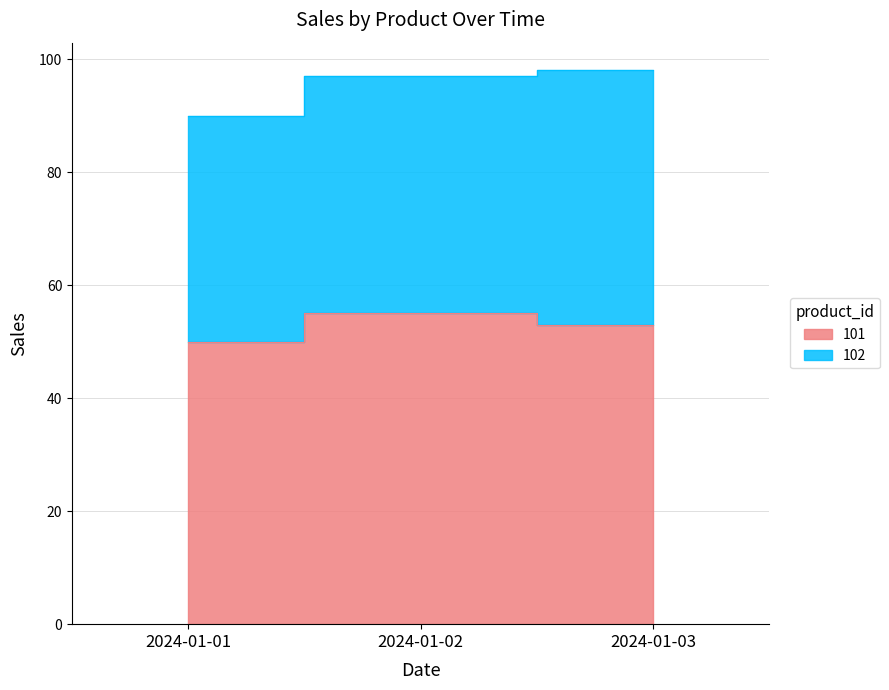

Is it true that the value at 2024-01-01 is 50?

True